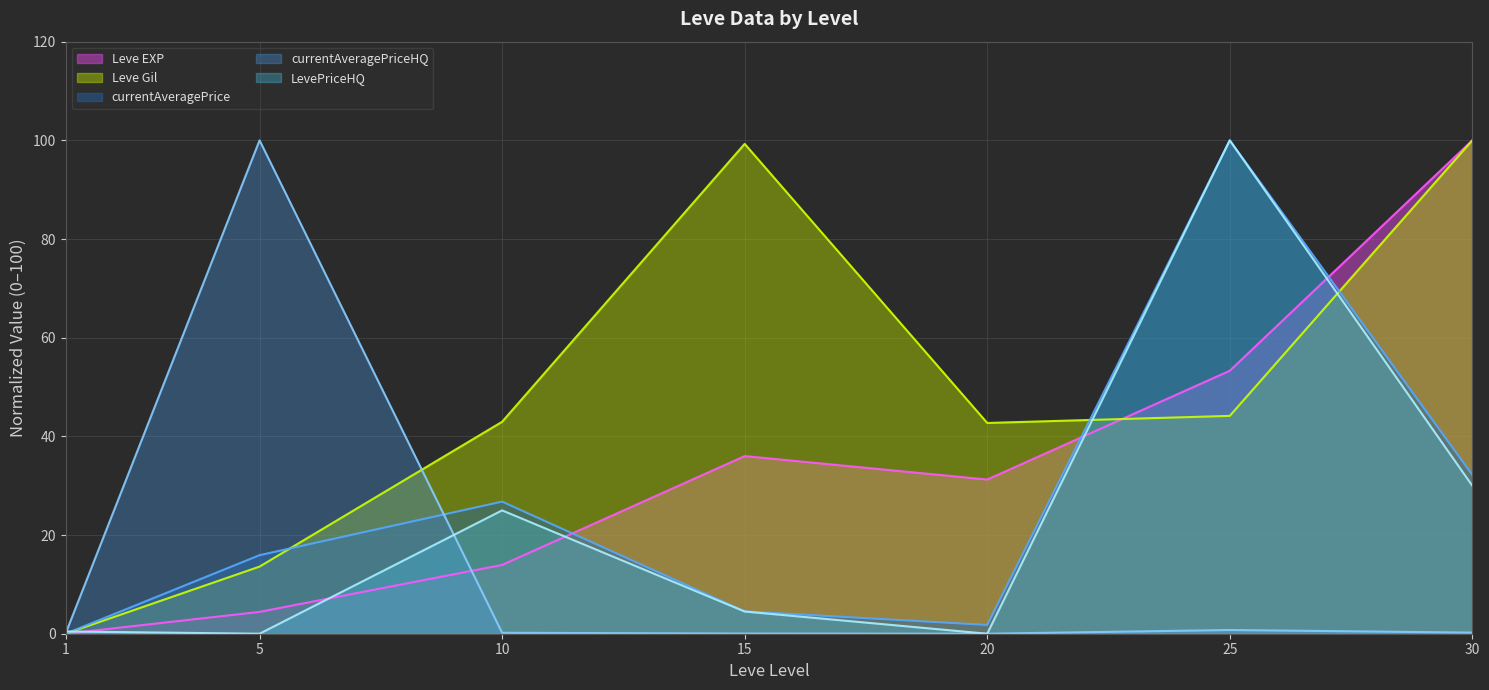

Reading left to right, extract all data points from this chart.

Leve EXP: 0.0	4.4	13.9	36.0	31.3	53.3	100.0
Leve Gil: 0.0	13.6	43.0	99.3	42.7	44.2	100.0
currentAveragePrice: 0.0	15.9	26.8	4.5	1.8	100.0	32.2
currentAveragePriceHQ: 0.0	100.0	0.2	0.0	0.0	0.7	0.2
LevePriceHQ: 0.5	0.0	25.0	4.5	0.0	100.0	30.0